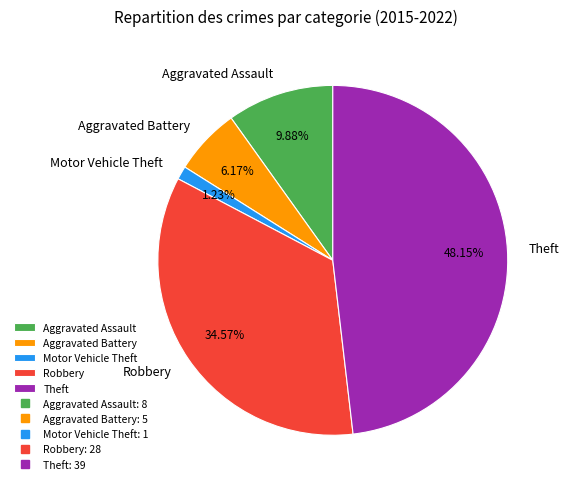

What percentage is the Aggravated Battery slice, to the nearest percent?

6%